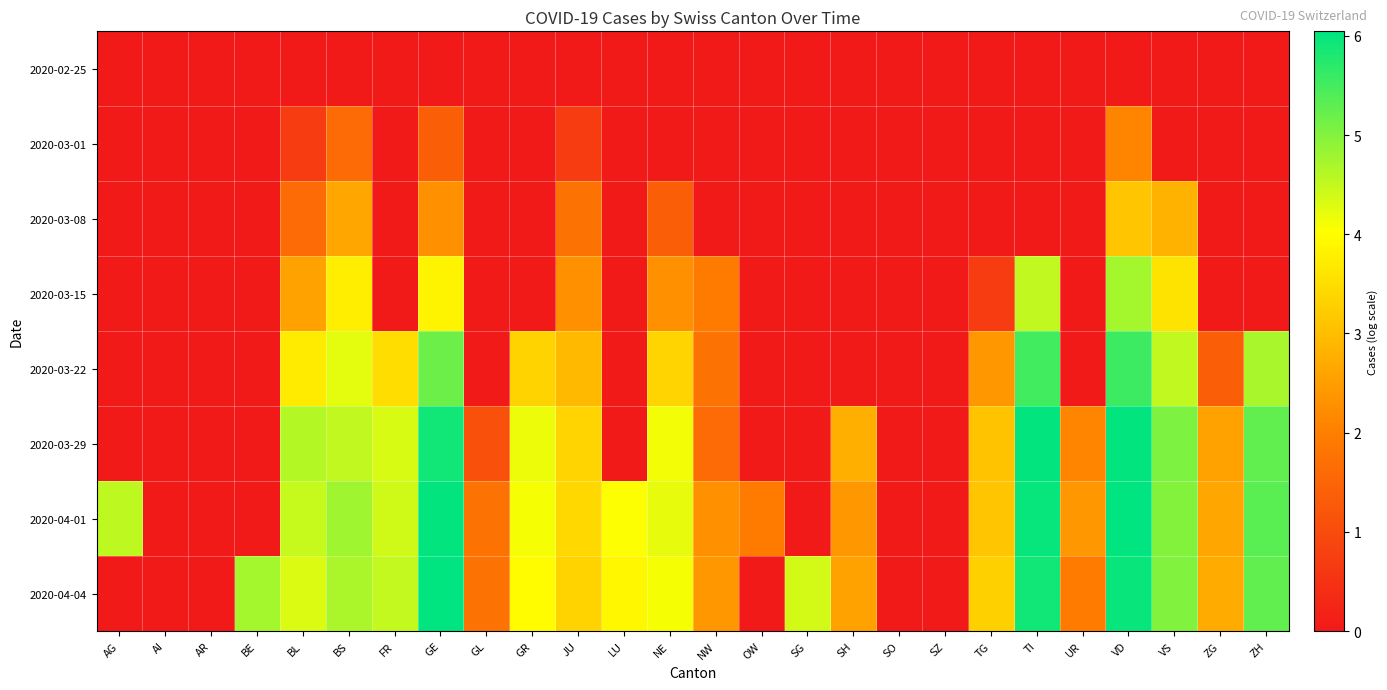

Reading left to right, extract all data points from this chart.

2020-02-25: AG=0.0	AI=0.0	AR=0.0	BE=0.0	BL=0.0	BS=0.0	FR=0.0	GE=0.0	GL=0.0	GR=0.0	JU=0.0	LU=0.0	NE=0.0	NW=0.0	OW=0.0	SG=0.0	SH=0.0	SO=0.0	SZ=0.0	TG=0.0	TI=0.0	UR=0.0	VD=0.0	VS=0.0	ZG=0.0	ZH=0.0
2020-03-01: AG=0.0	AI=0.0	AR=0.0	BE=0.0	BL=0.7	BS=1.6	FR=0.0	GE=1.4	GL=0.0	GR=0.0	JU=0.7	LU=0.0	NE=0.0	NW=0.0	OW=0.0	SG=0.0	SH=0.0	SO=0.0	SZ=0.0	TG=0.0	TI=0.0	UR=0.0	VD=2.1	VS=0.0	ZG=0.0	ZH=0.0
2020-03-08: AG=0.0	AI=0.0	AR=0.0	BE=0.0	BL=1.6	BS=2.6	FR=0.0	GE=2.3	GL=0.0	GR=0.0	JU=1.8	LU=0.0	NE=1.4	NW=0.0	OW=0.0	SG=0.0	SH=0.0	SO=0.0	SZ=0.0	TG=0.0	TI=0.0	UR=0.0	VD=3.1	VS=2.8	ZG=0.0	ZH=0.0
2020-03-15: AG=0.0	AI=0.0	AR=0.0	BE=0.0	BL=2.6	BS=3.8	FR=0.0	GE=3.9	GL=0.0	GR=0.0	JU=2.3	LU=0.0	NE=2.3	NW=1.9	OW=0.0	SG=0.0	SH=0.0	SO=0.0	SZ=0.0	TG=0.7	TI=4.5	UR=0.0	VD=4.7	VS=3.6	ZG=0.0	ZH=0.0
2020-03-22: AG=0.0	AI=0.0	AR=0.0	BE=0.0	BL=3.7	BS=4.2	FR=3.5	GE=5.2	GL=0.0	GR=3.3	JU=2.9	LU=0.0	NE=3.4	NW=1.8	OW=0.0	SG=0.0	SH=0.0	SO=0.0	SZ=0.0	TG=2.4	TI=5.5	UR=0.0	VD=5.6	VS=4.5	ZG=1.4	ZH=4.7
2020-03-29: AG=0.0	AI=0.0	AR=0.0	BE=0.0	BL=4.6	BS=4.5	FR=4.3	GE=5.9	GL=1.1	GR=4.2	JU=3.4	LU=0.0	NE=4.1	NW=1.6	OW=0.0	SG=0.0	SH=2.8	SO=0.0	SZ=0.0	TG=3.1	TI=6.0	UR=2.1	VD=6.0	VS=5.0	ZG=2.6	ZH=5.3
2020-04-01: AG=4.6	AI=0.0	AR=0.0	BE=0.0	BL=4.5	BS=4.8	FR=4.4	GE=6.0	GL=1.8	GR=4.1	JU=3.4	LU=4.1	NE=4.2	NW=2.3	OW=1.9	SG=0.0	SH=2.4	SO=0.0	SZ=0.0	TG=3.1	TI=6.0	UR=2.4	VD=6.0	VS=5.0	ZG=2.6	ZH=5.3
2020-04-04: AG=0.0	AI=0.0	AR=0.0	BE=4.7	BL=4.3	BS=4.7	FR=4.5	GE=6.0	GL=1.8	GR=4.0	JU=3.3	LU=3.9	NE=4.1	NW=2.4	OW=0.0	SG=4.4	SH=2.6	SO=0.0	SZ=0.0	TG=3.3	TI=5.9	UR=1.9	VD=6.0	VS=5.0	ZG=2.7	ZH=5.3